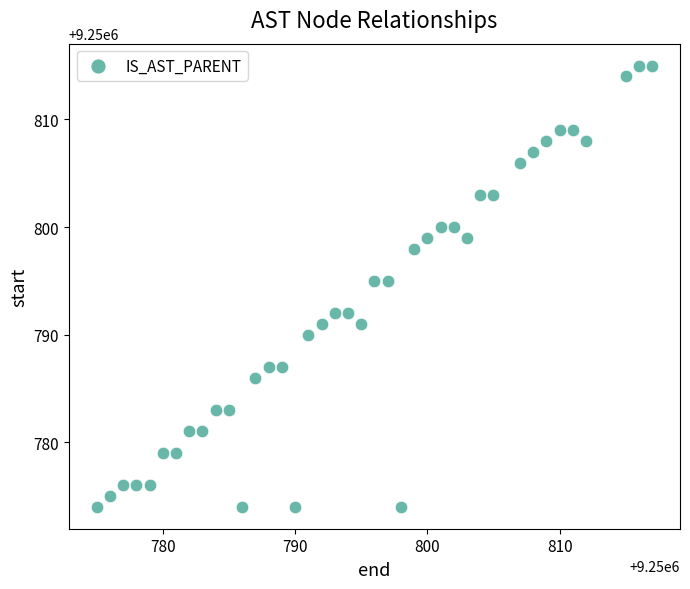

What is the range of X values (max minus min)?

42